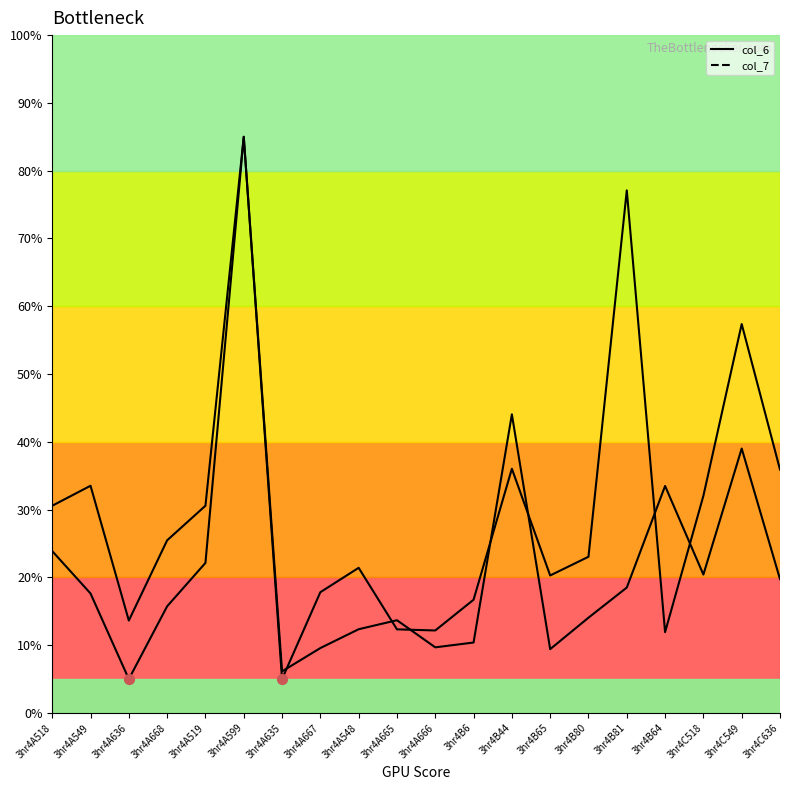

Which series contains the lowest Y value?

col_6_line